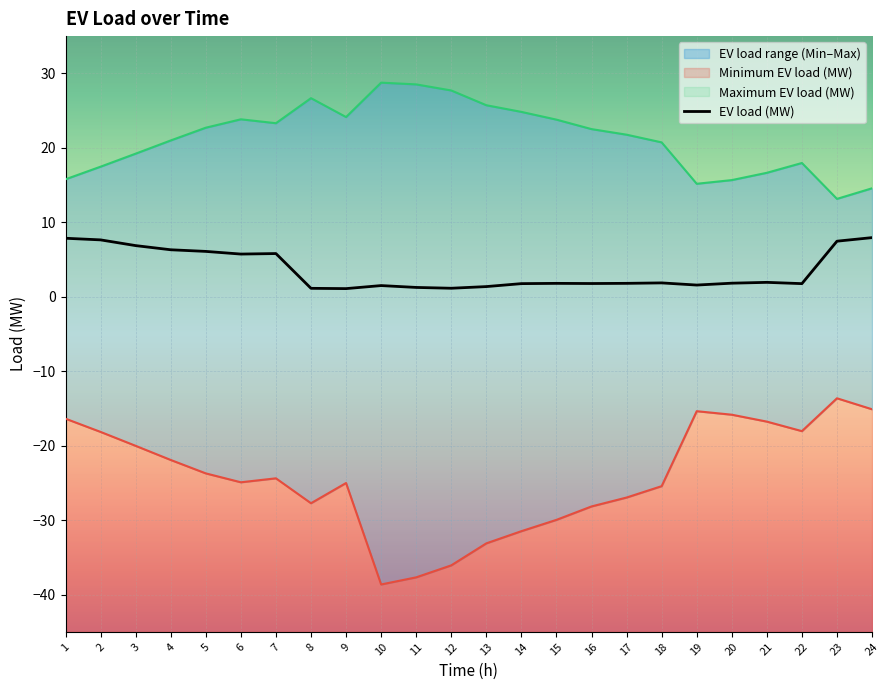

What is the greatest value displayed?

28.8